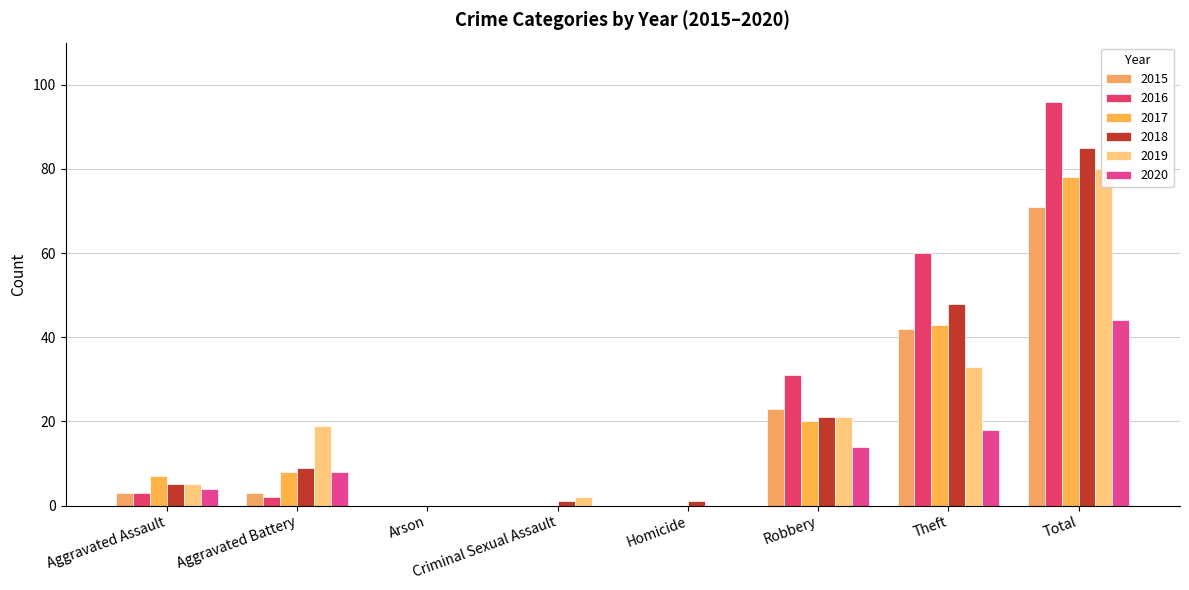

What is the value of the 2019 bar at the 4th from the left?

2